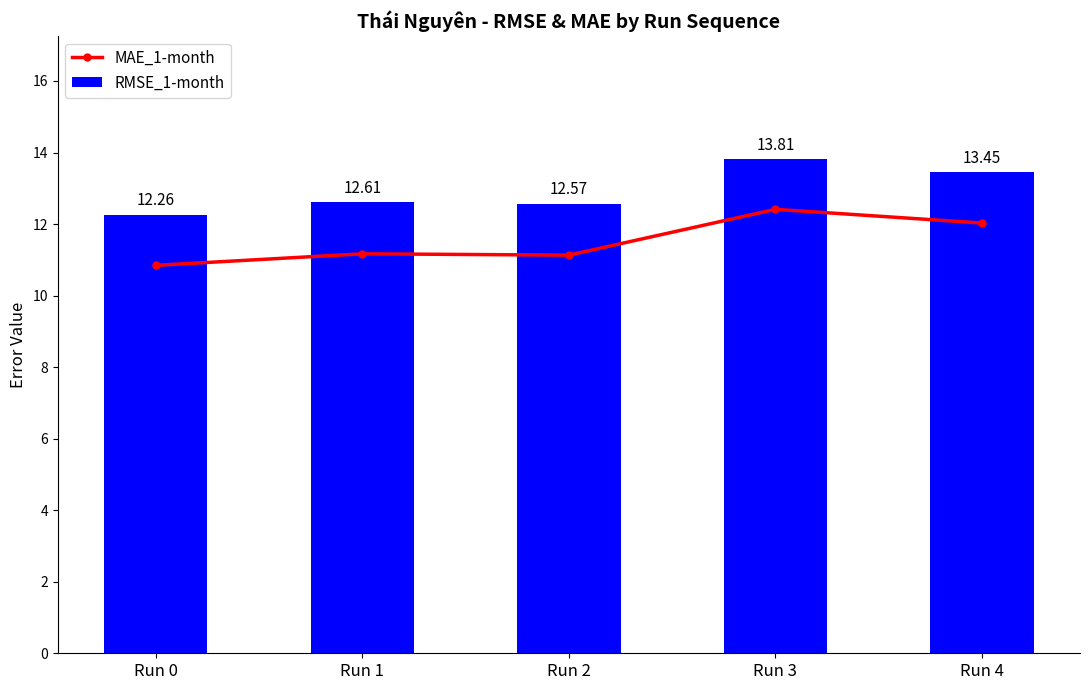

Reading left to right, list all the values displayed in this chart.

MAE_1-month: 10.8	11.2	11.1	12.4	12.0
RMSE_1-month: 12.3	12.6	12.6	13.8	13.4